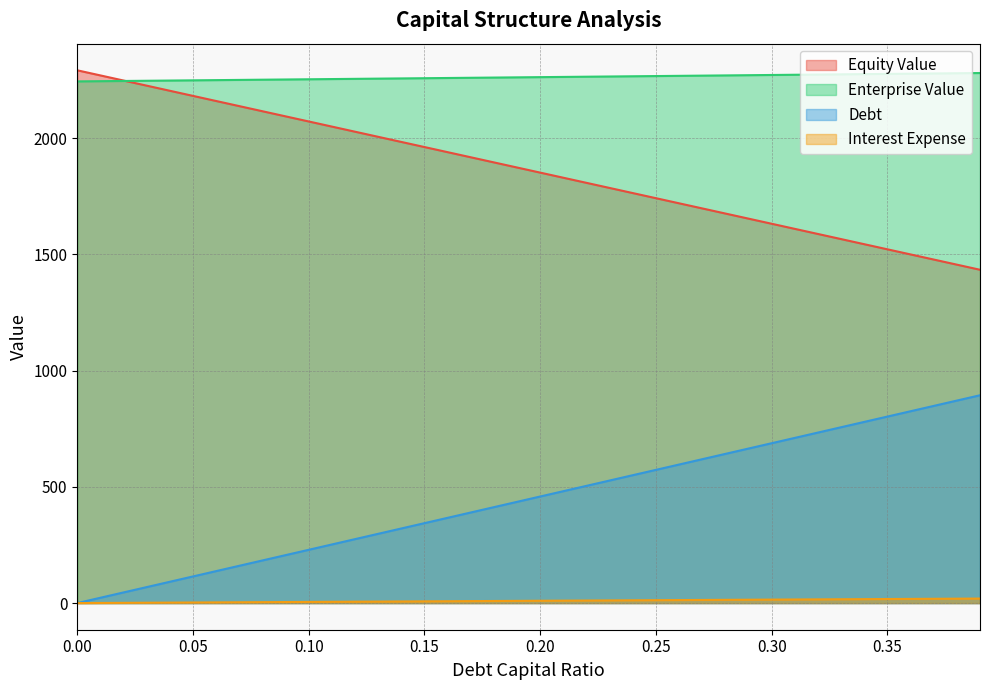

What is the average value of the enterprise_value series?

2262.2